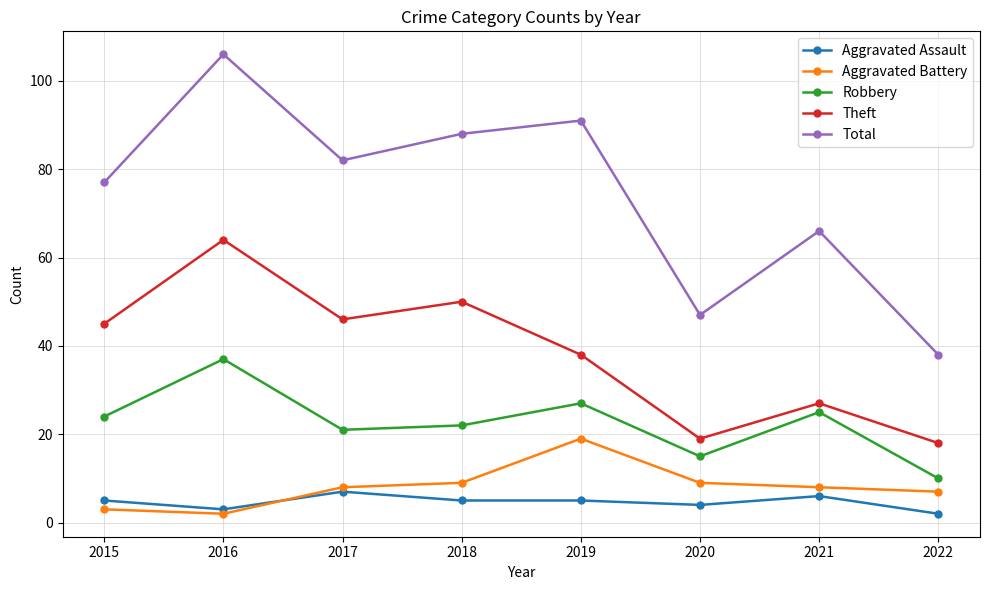

What is the highest value of the Aggravated Assault series?

7